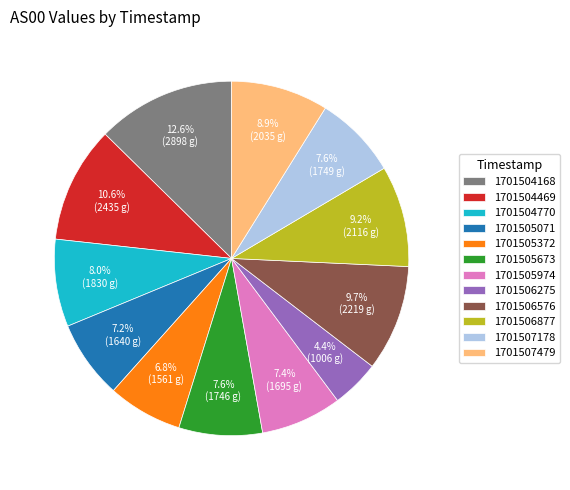

What percentage is the 1701506275 slice, to the nearest percent?

4%